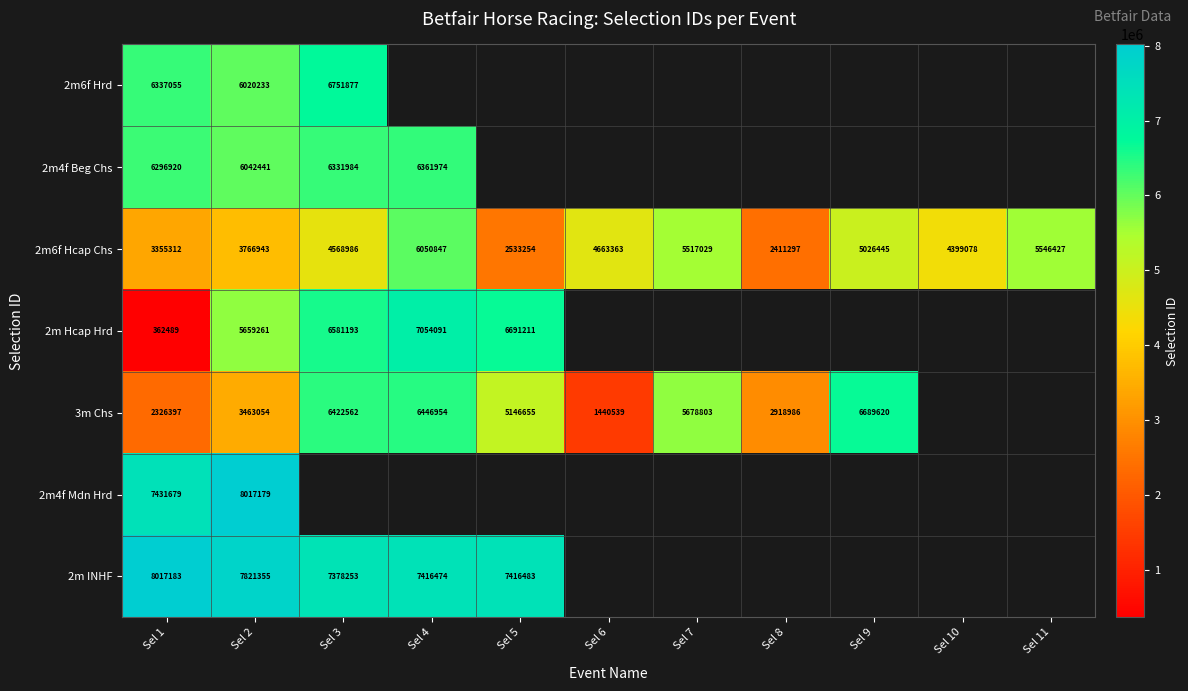

Is the value of 2m6f Hrd at Sel 2 greater than the value of 2m Hcap Hrd at Sel 2?

Yes